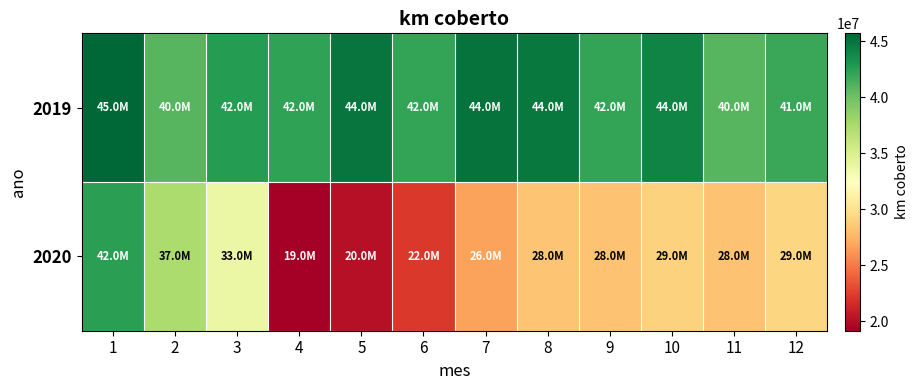

How many series are shown in this chart?

2